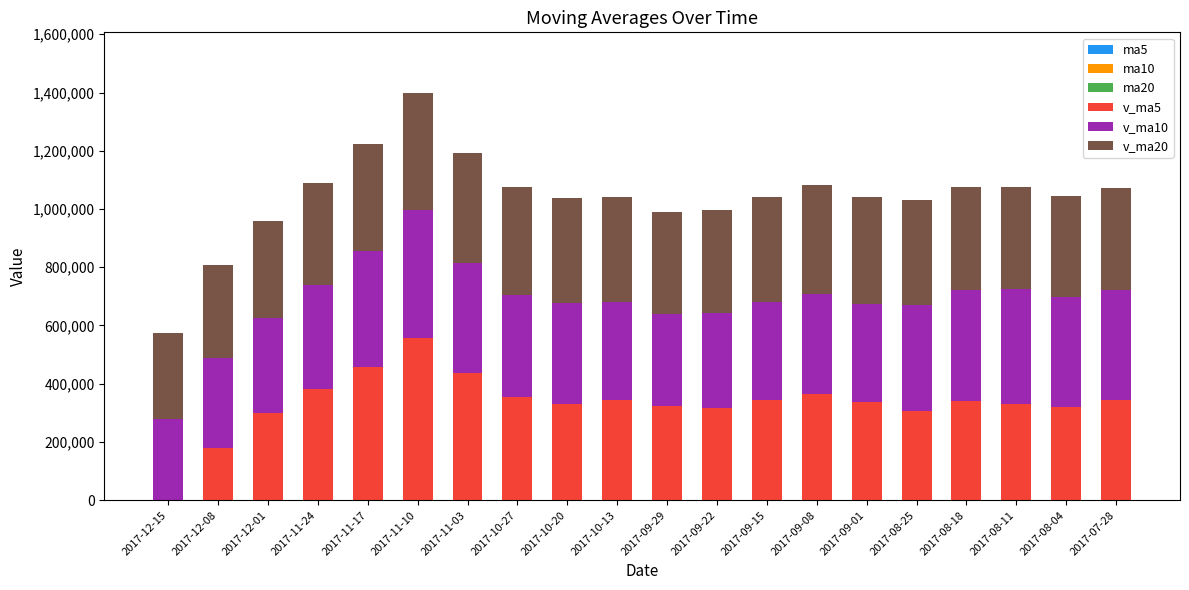

Which series has the largest total across all categories?

v_ma20